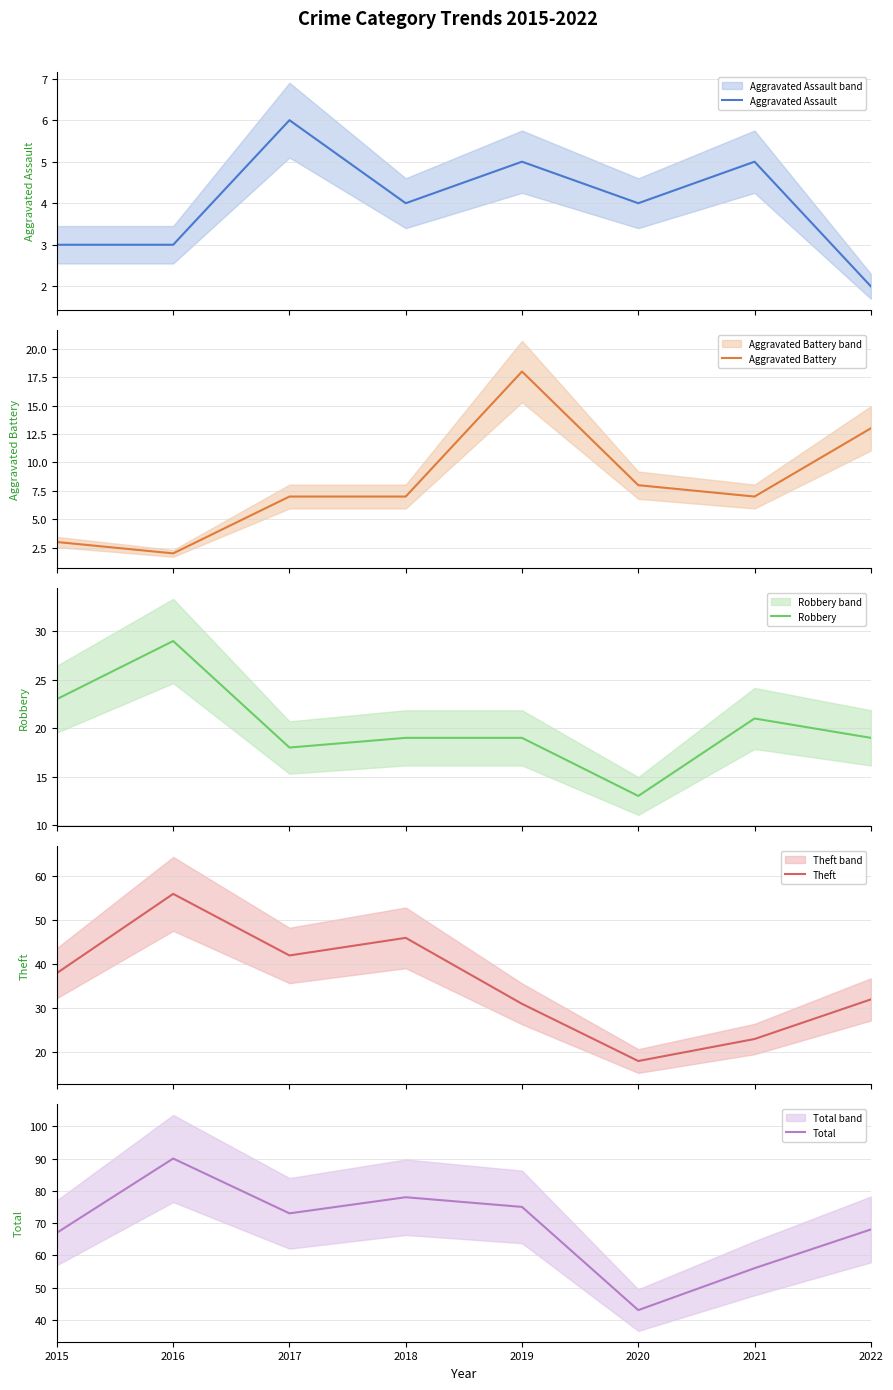

Count the number of data series in this chart.

5